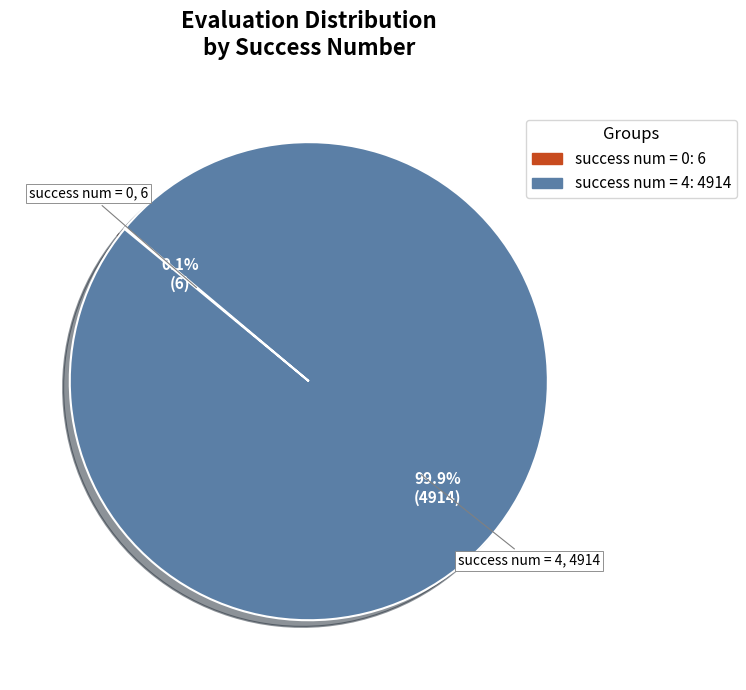

Is there a majority slice in this chart?

Yes